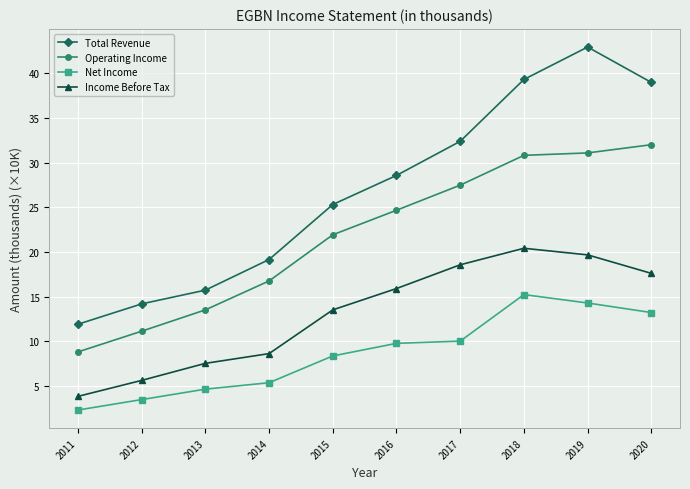

Is it true that Net Income equals 2.0 at 2015?

False